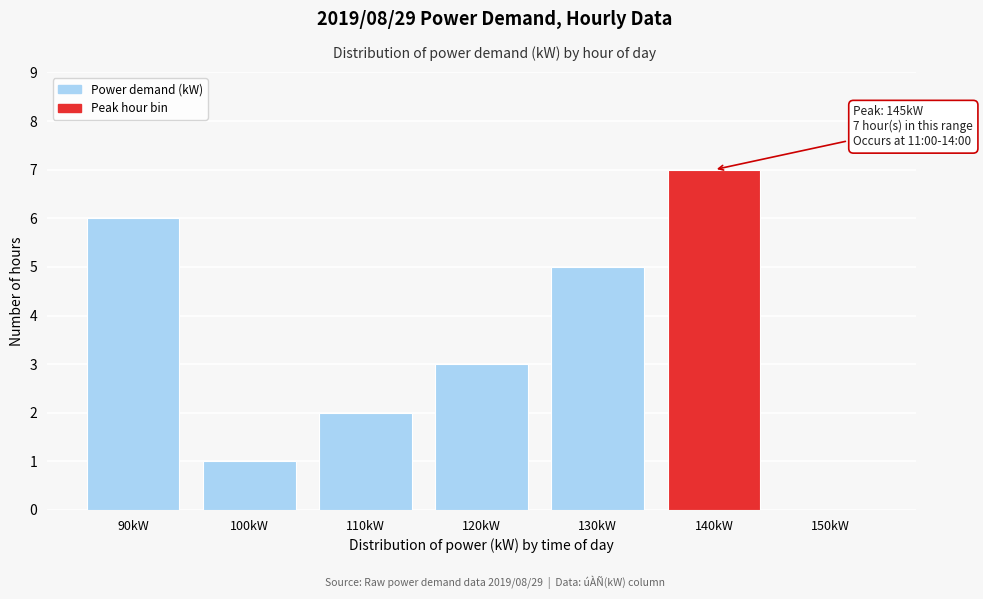

Reading left to right, extract all data points from this chart.

90kW=6	100kW=1	110kW=2	120kW=3	130kW=5	140kW=7	150kW=0